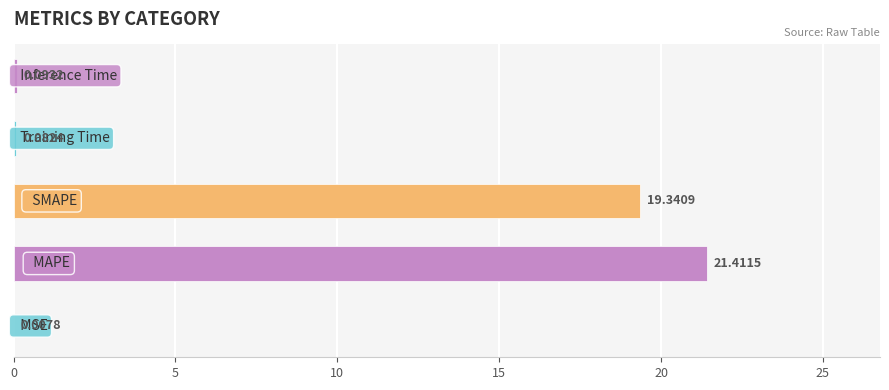

What is the sum of all values?

40.9